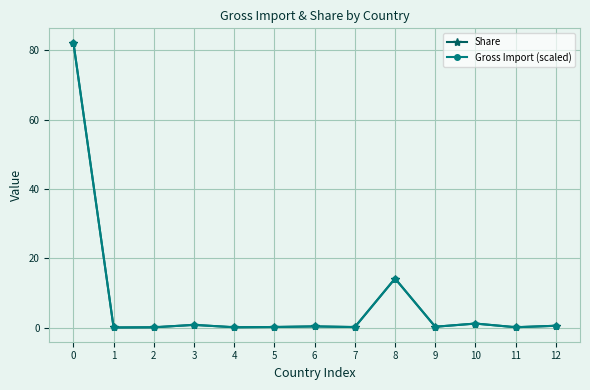

How many times do Gross Import (scaled) and Share cross each other?

1